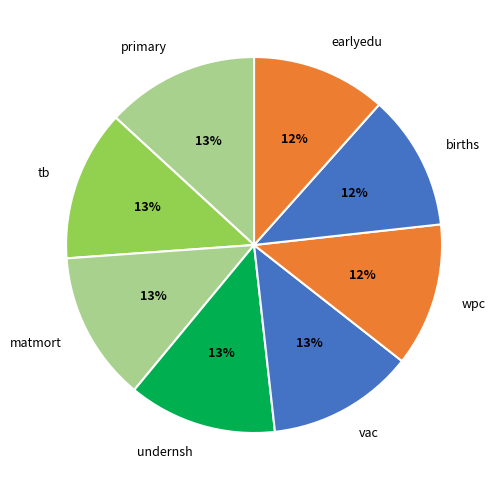

To the nearest percent, what is the combined percentage of wpc and births?

24%